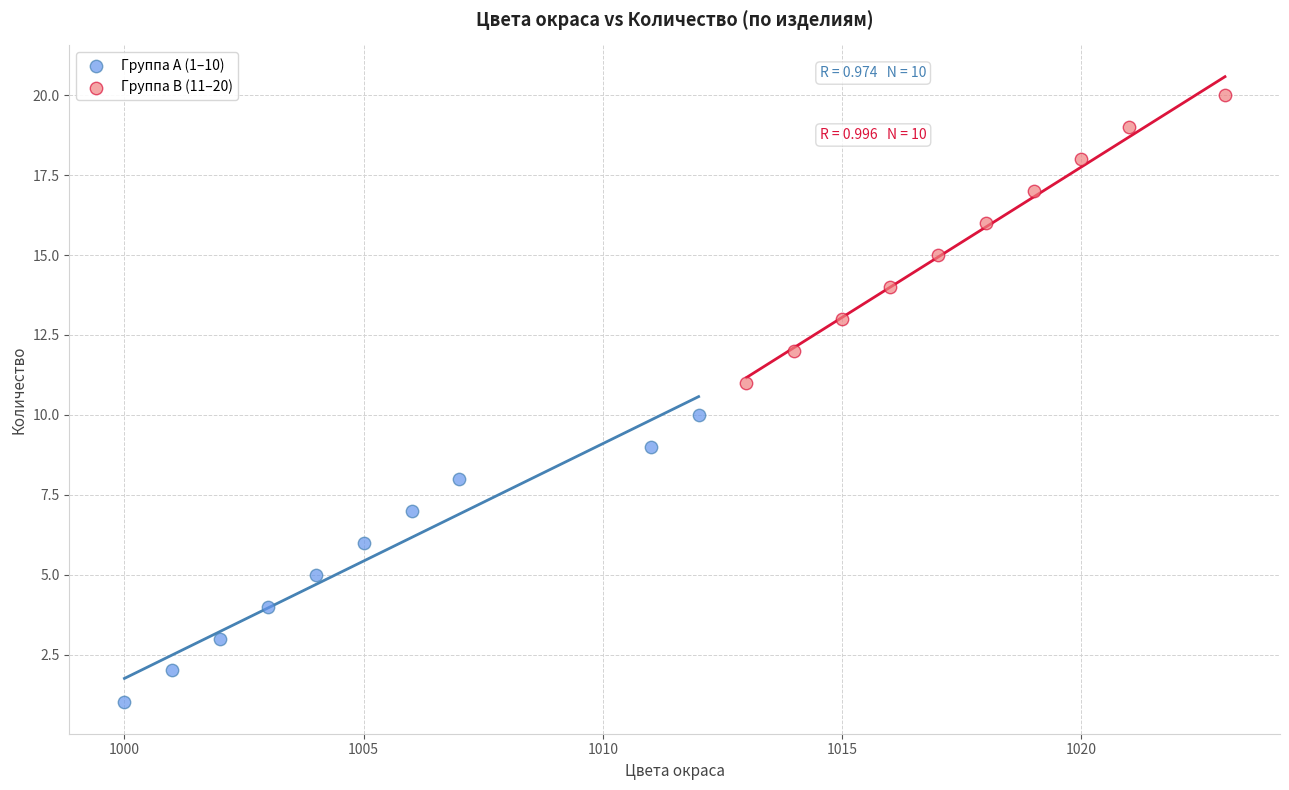

Which series contains the lowest Y value?

Группа A (1–10)